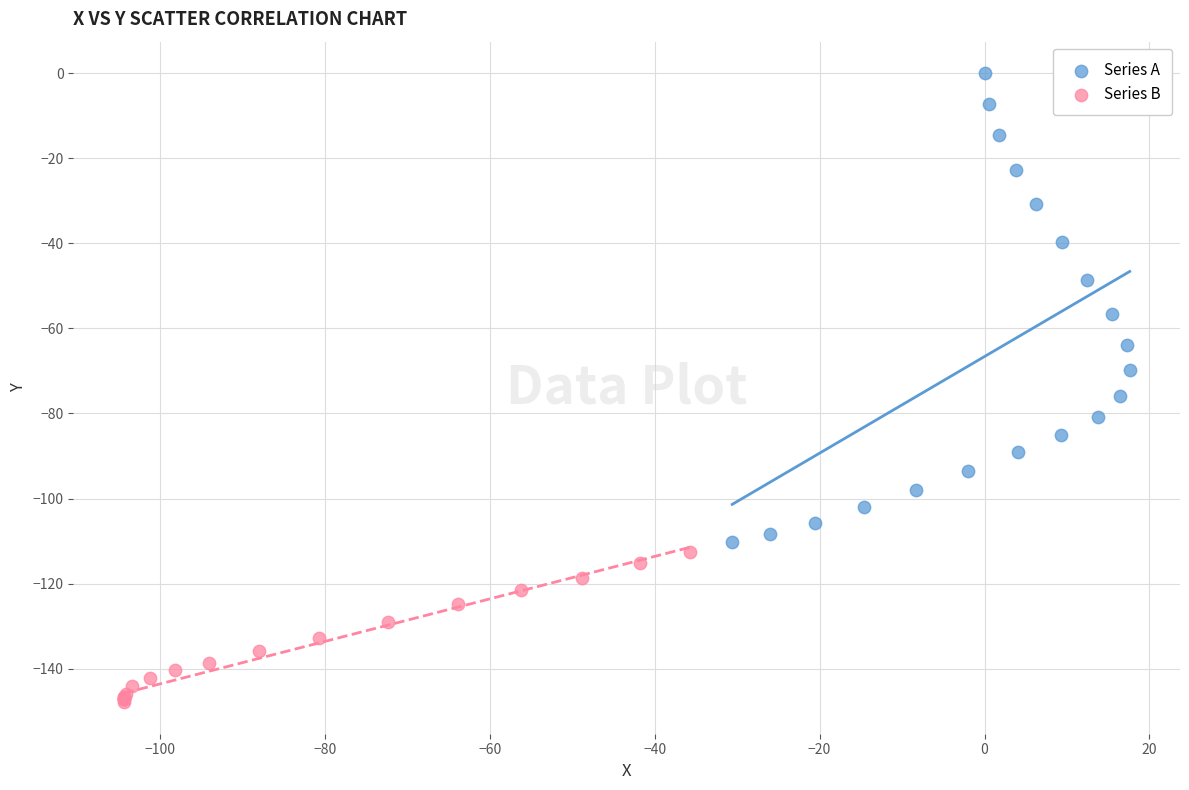

Which series reaches the minimum Y coordinate?

Series B